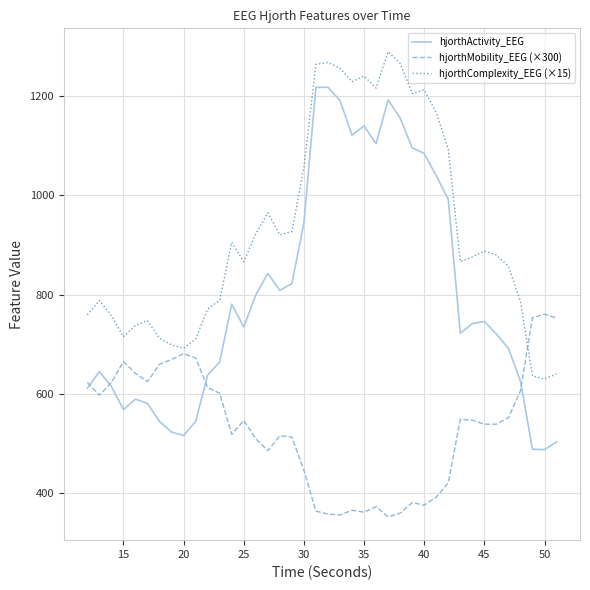

Which series has the largest total across all categories?

hjorthComplexity_EEG (×15)